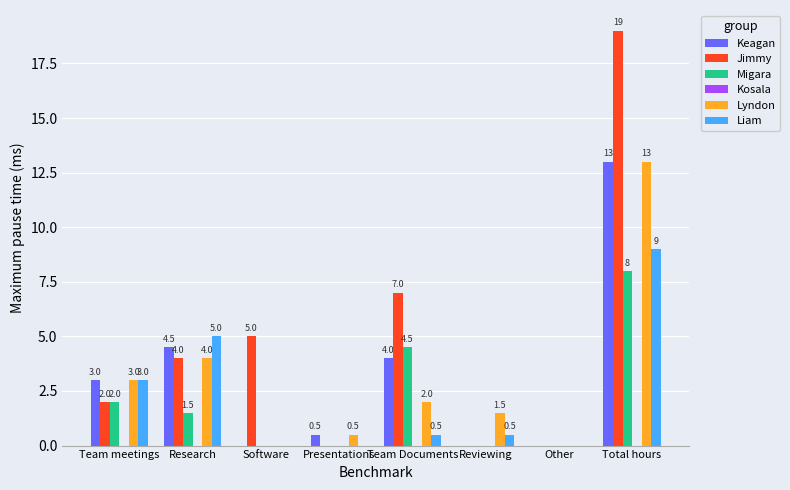

Which series has the largest total across all categories?

Jimmy